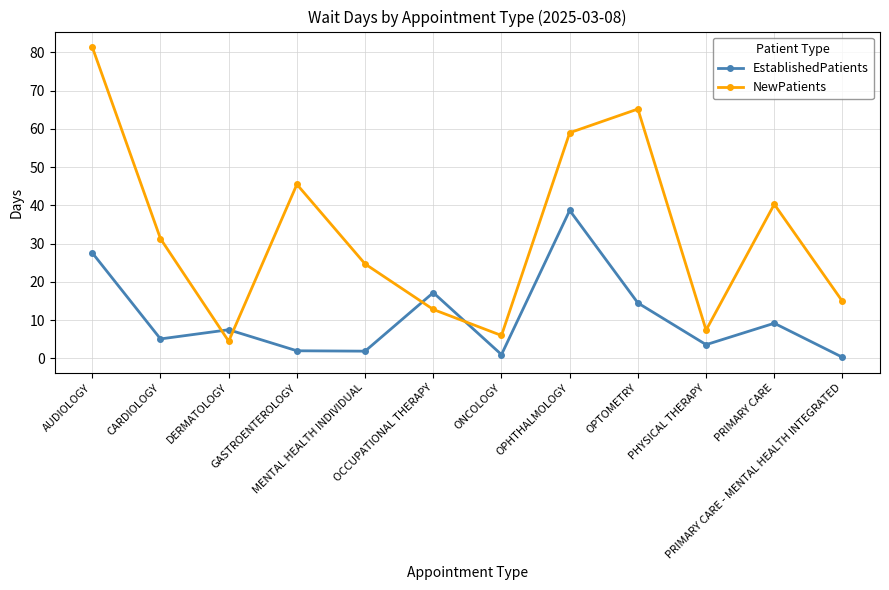

Rank the series at OPTOMETRY from highest to lowest value.

NewPatients, EstablishedPatients